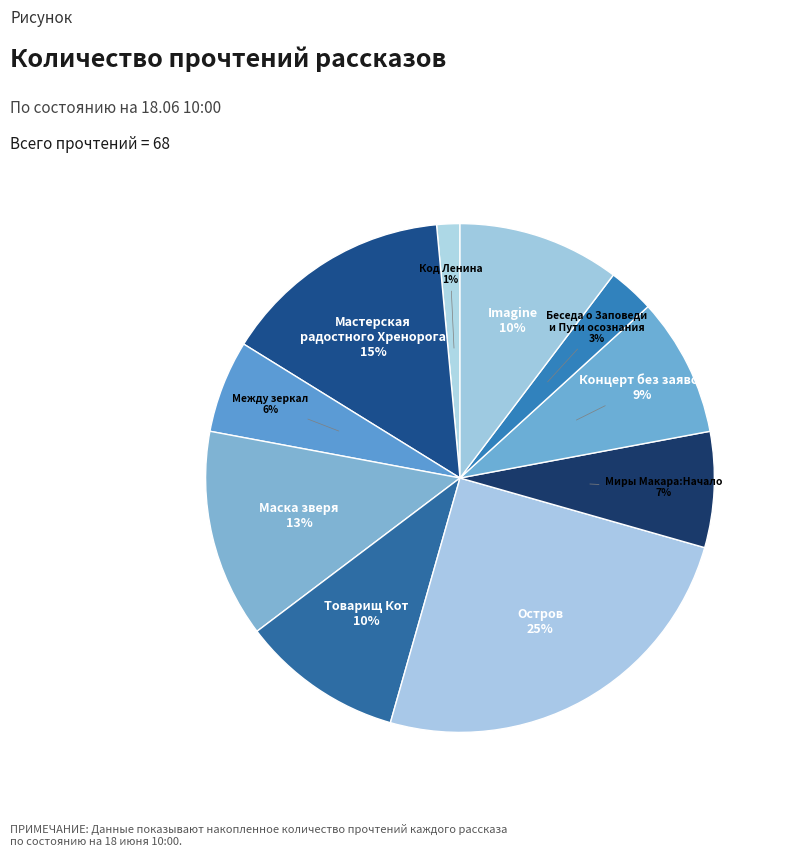

To the nearest percent, what is the average slice percentage?

10%